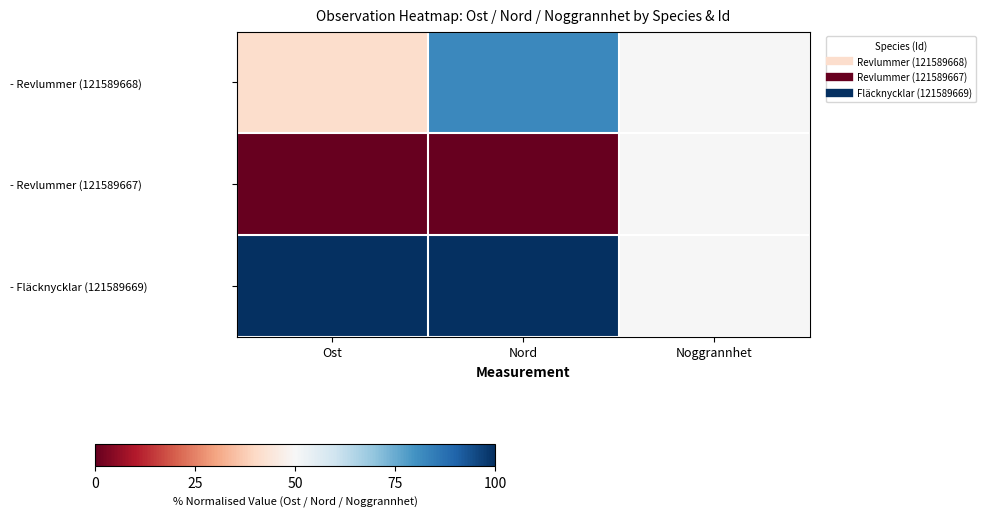

At how many categories does at least one series exceed 8?

3